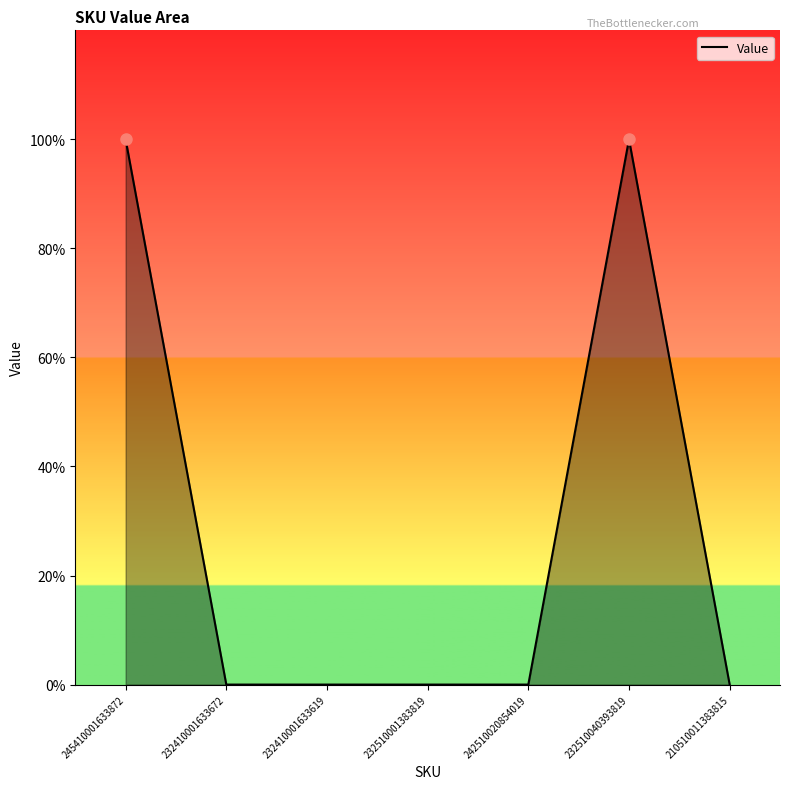

Reading right to left, extract all data points from this chart.

210510011383815=0	232510040393819=1	242510020854019=0	232510001383819=0	232410001633619=0	232410001633672=0	245410001633872=1